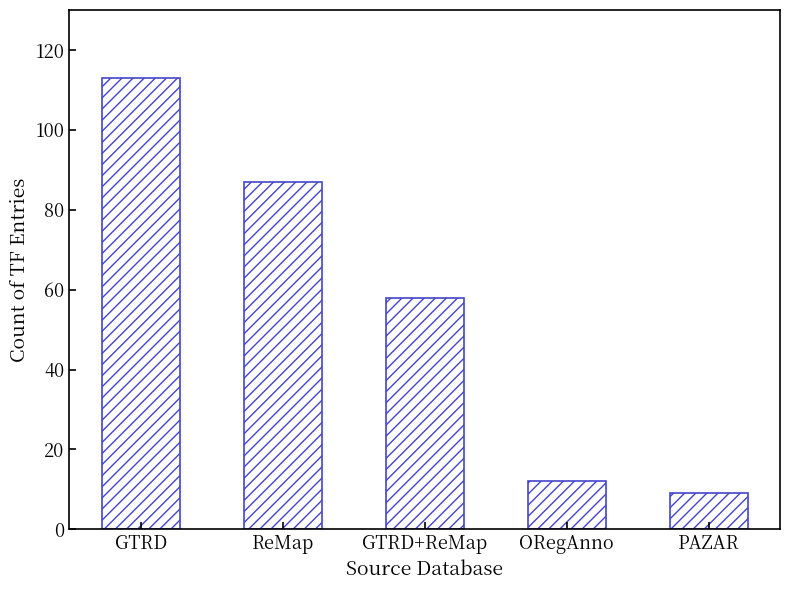

What is the difference between the second highest and second lowest values?

75